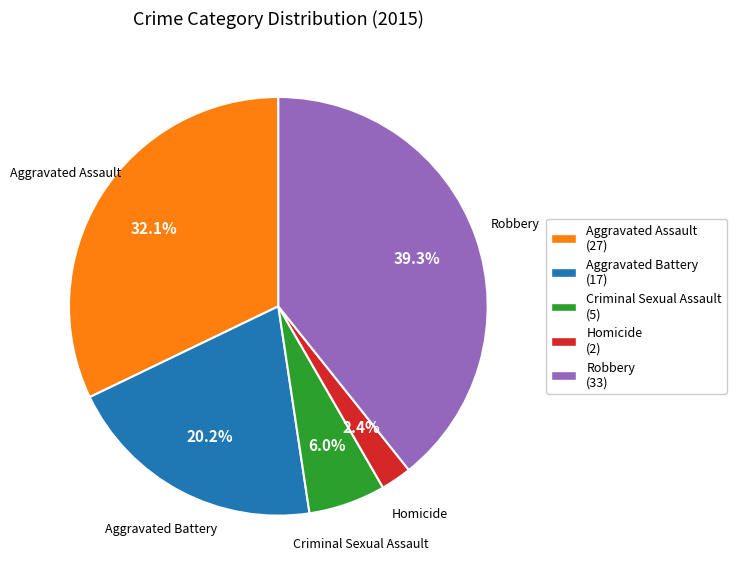

What percentage is NOT represented by Robbery?

60.7%